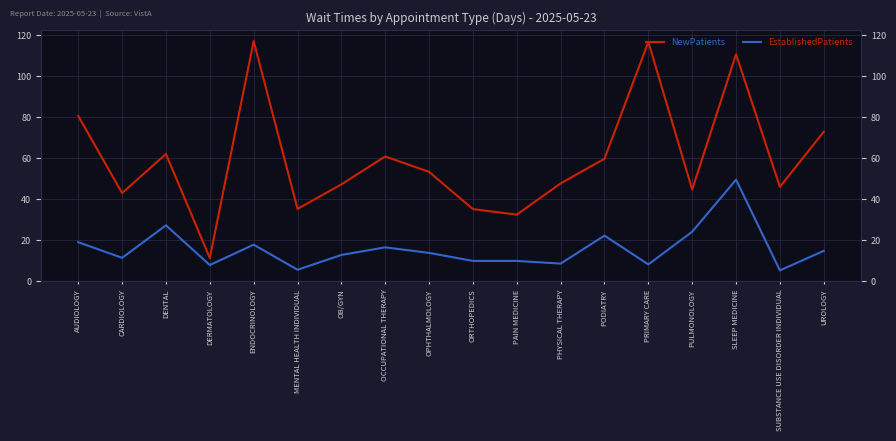

Reading left to right, extract all data points from this chart.

NewPatients: AUDIOLOGY=80.5	CARDIOLOGY=43.0	DENTAL=62.0	DERMATOLOGY=11.4	ENDOCRINOLOGY=116.9	MENTAL HEALTH INDIVIDUAL=35.3	OB/GYN=47.2	OCCUPATIONAL THERAPY=60.8	OPHTHALMOLOGY=53.3	ORTHOPEDICS=35.2	PAIN MEDICINE=32.5	PHYSICAL THERAPY=47.7	PODIATRY=59.7	PRIMARY CARE=116.5	PULMONOLOGY=44.7	SLEEP MEDICINE=110.5	SUBSTANCE USE DISORDER INDIVIDUAL=46.0	UROLOGY=72.8
EstablishedPatients: AUDIOLOGY=19.1	CARDIOLOGY=11.5	DENTAL=27.3	DERMATOLOGY=8.0	ENDOCRINOLOGY=17.9	MENTAL HEALTH INDIVIDUAL=5.7	OB/GYN=12.9	OCCUPATIONAL THERAPY=16.6	OPHTHALMOLOGY=13.9	ORTHOPEDICS=10.0	PAIN MEDICINE=10.0	PHYSICAL THERAPY=8.7	PODIATRY=22.3	PRIMARY CARE=8.3	PULMONOLOGY=24.2	SLEEP MEDICINE=49.5	SUBSTANCE USE DISORDER INDIVIDUAL=5.4	UROLOGY=14.9